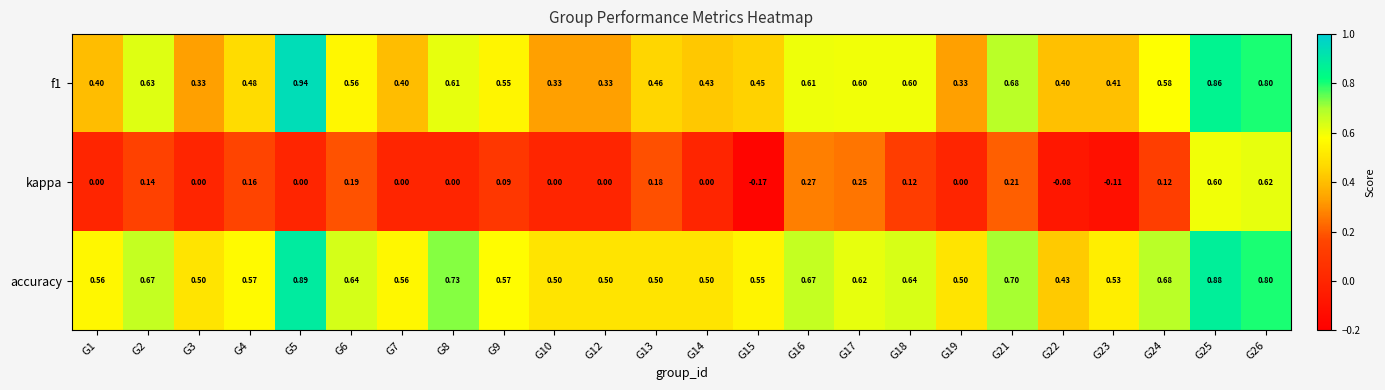

Which series has the largest range (max minus min)?

kappa